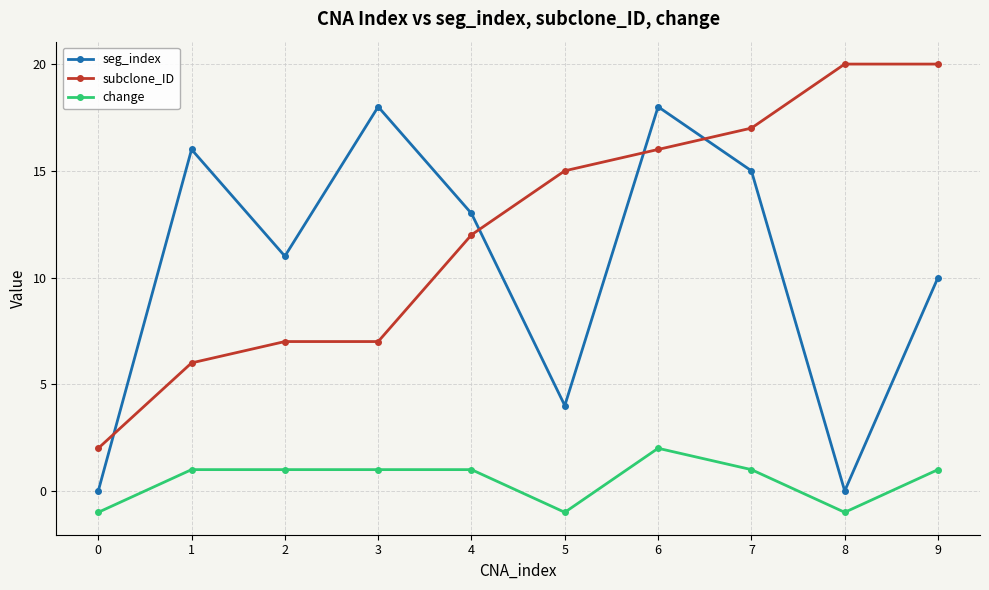

True or false: subclone_ID and change cross at least once.

False